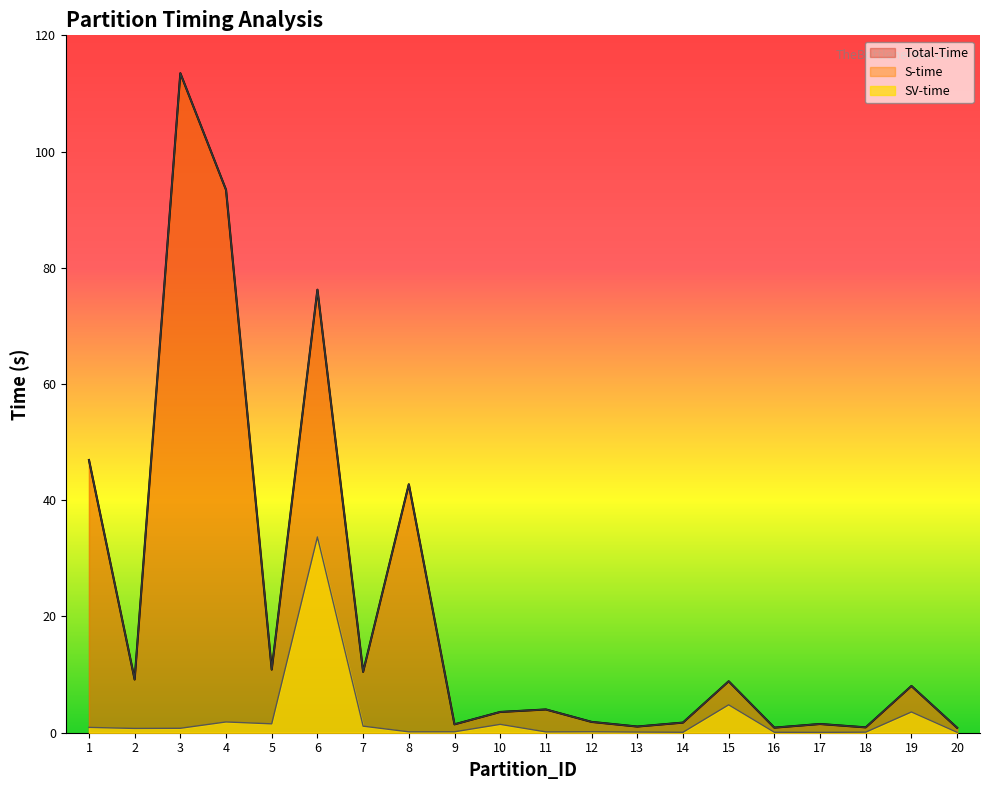

True or false: Total-Time and S-time cross at least once.

False